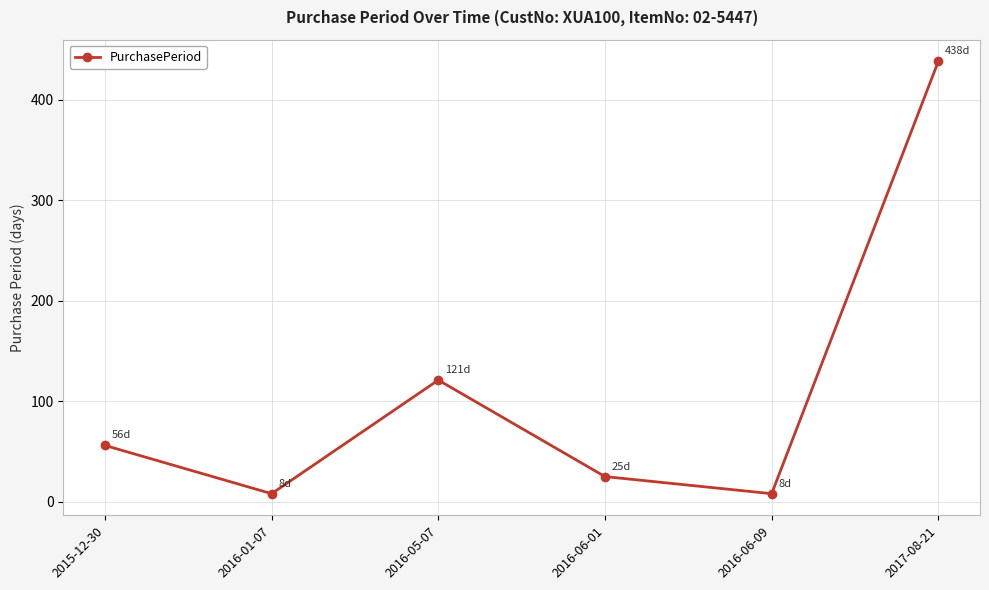

What is the difference between the maximum and minimum values?

430